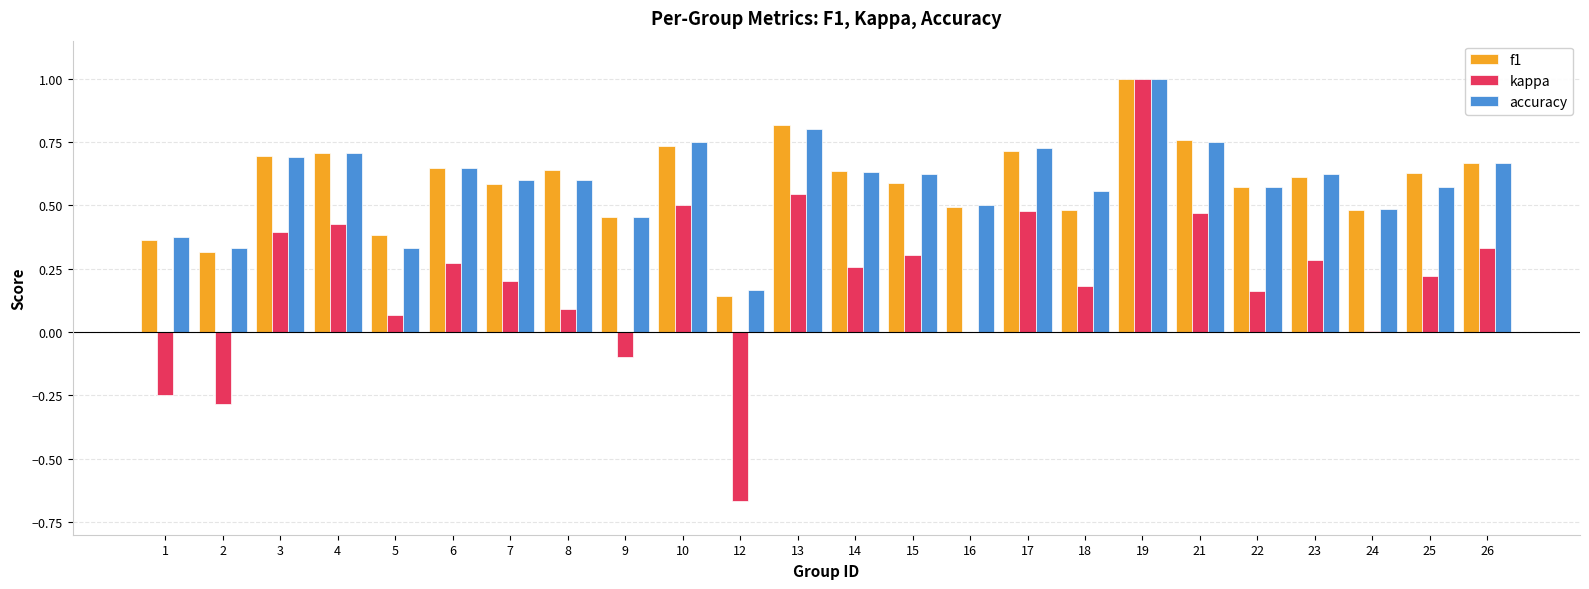

Which category has the highest value across all series?

19